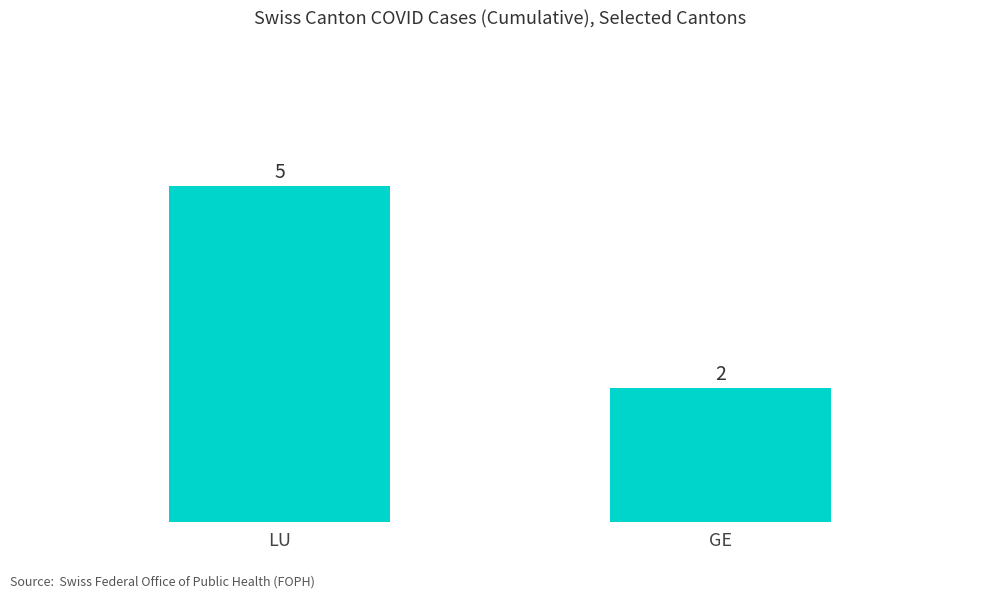

List the labels in order of value, smallest first.

GE, LU